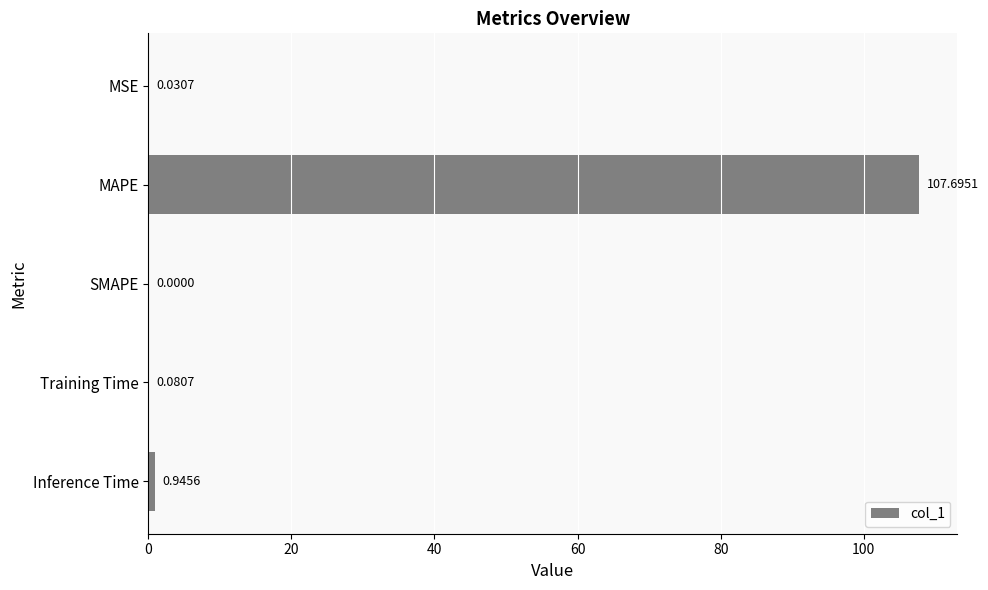

What is the change in value from MAPE to Inference Time?

-106.7